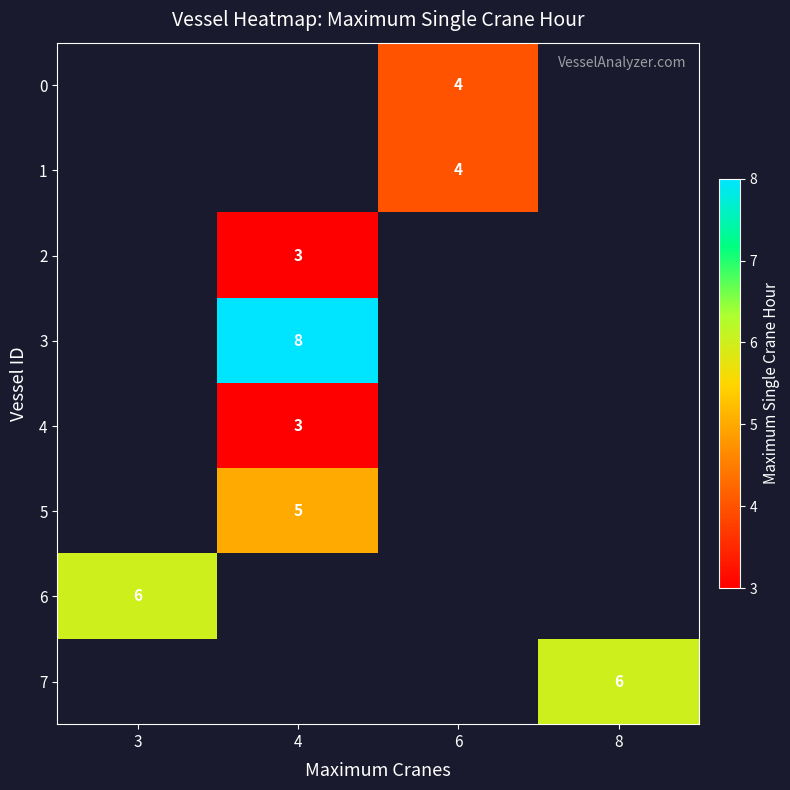

The 7 series shows 3 at 8. True or false?

False